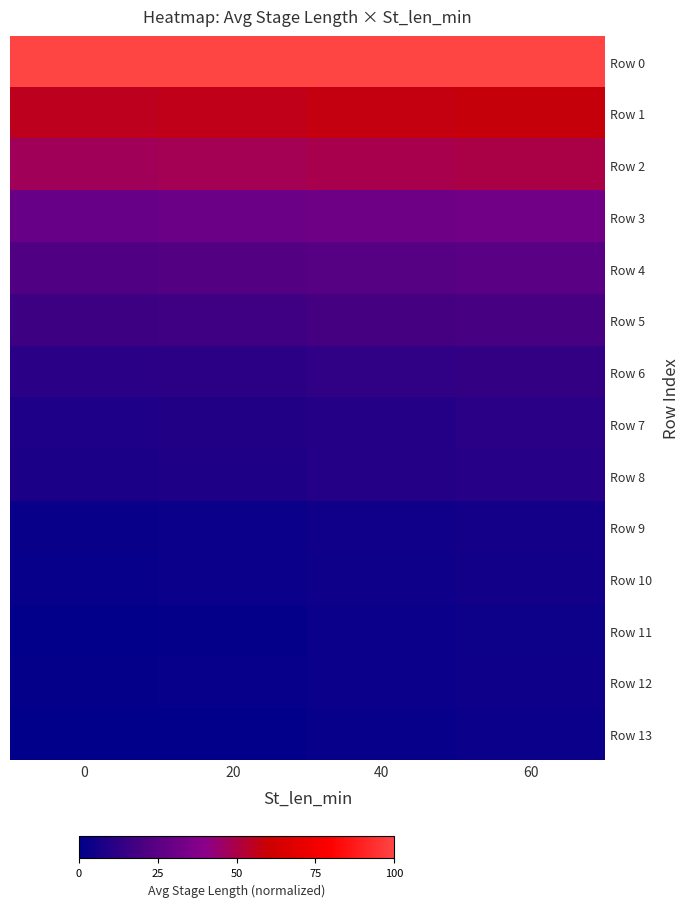

Which series has the largest total across all categories?

Row 0